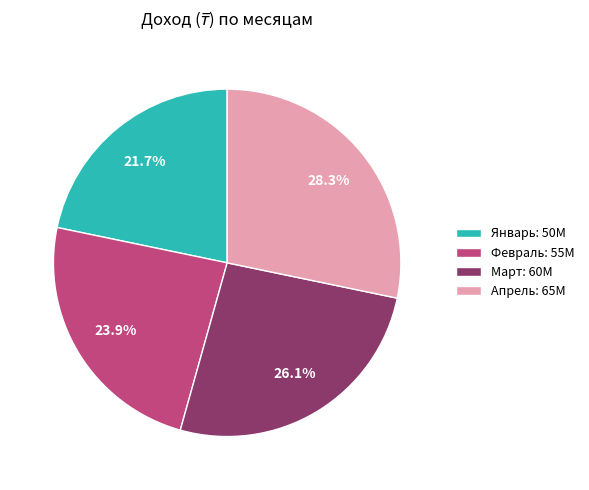

The Январь slice represents 36% of the pie. True or false?

False